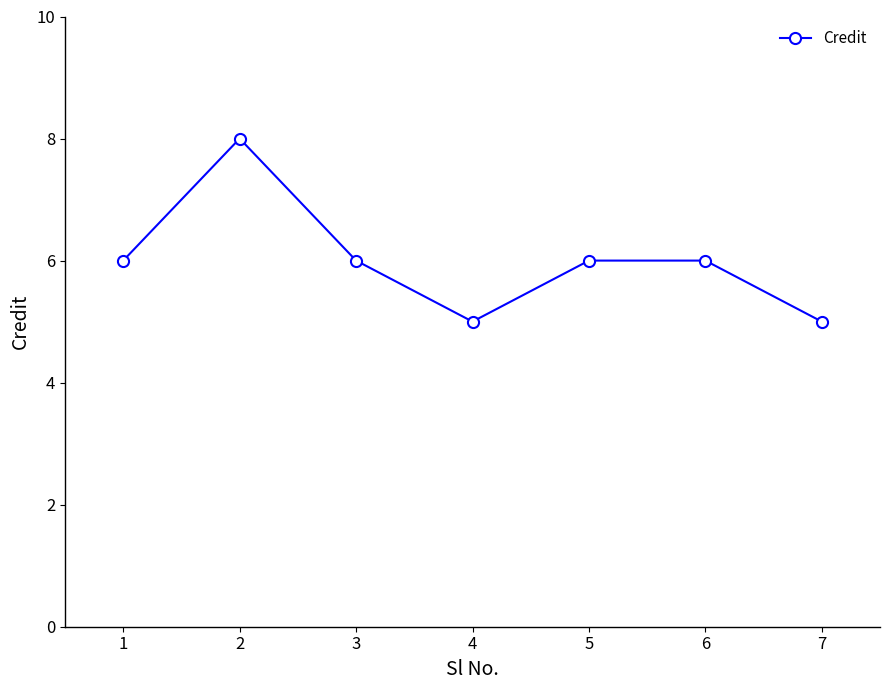

What is the approximate value at 6?

6